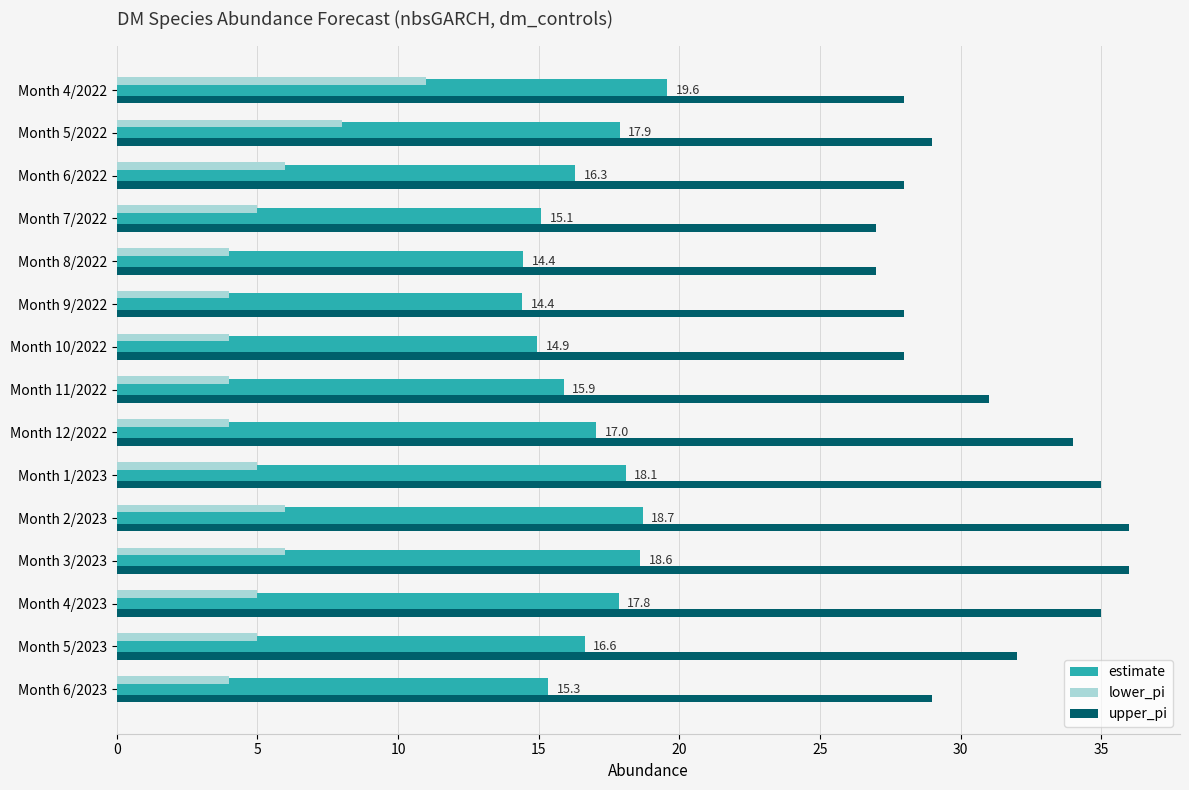

How many data points does each series have?

15